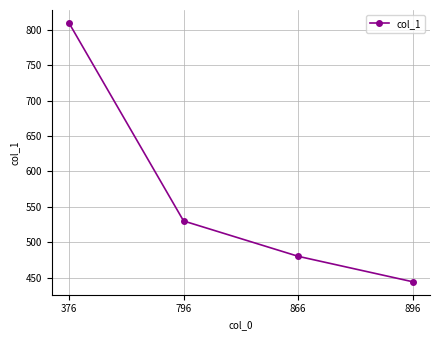

What is the ratio of the value at 376 to the value at 896?

1.8